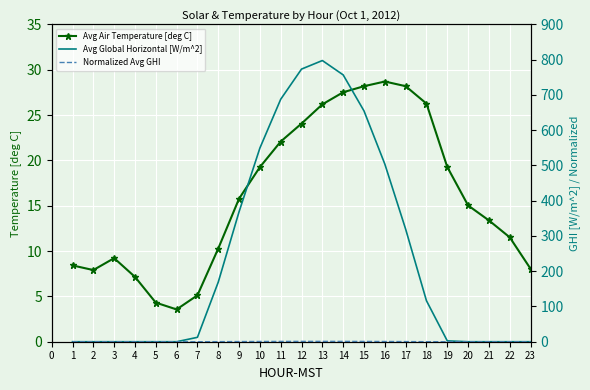

At which category does Avg Air Temperature [deg C] reach its first local peak?

3